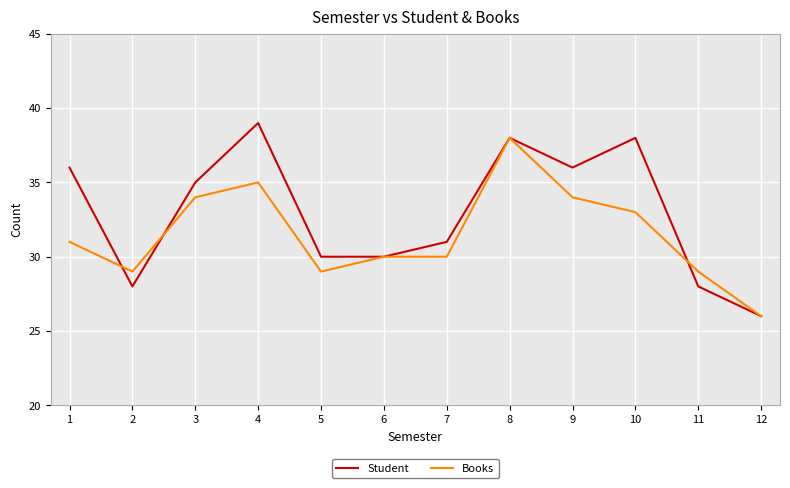

Read the Books value at 11, to the nearest 10.

30